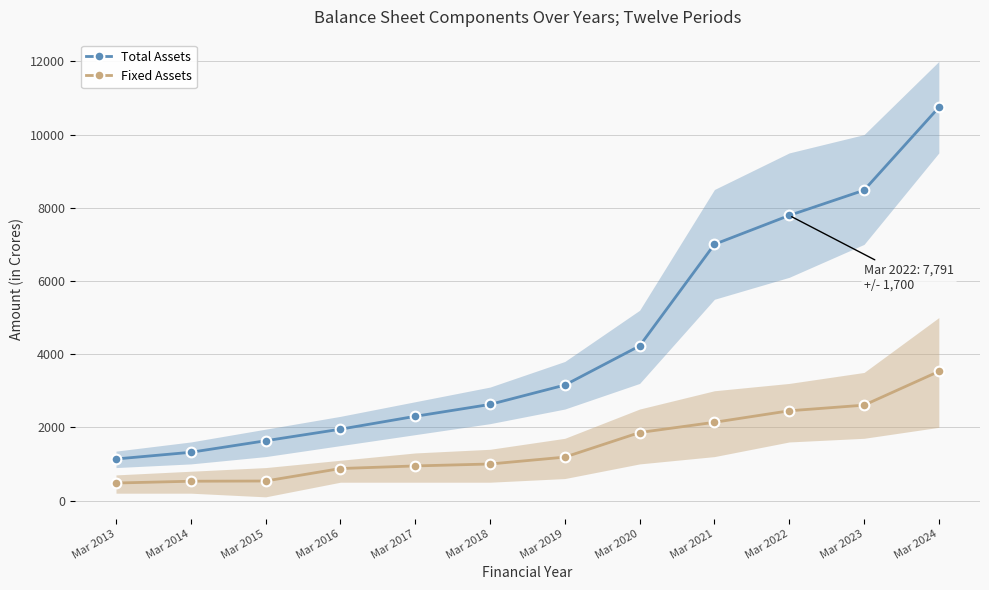

Which series has the widest spread of values?

Total Assets